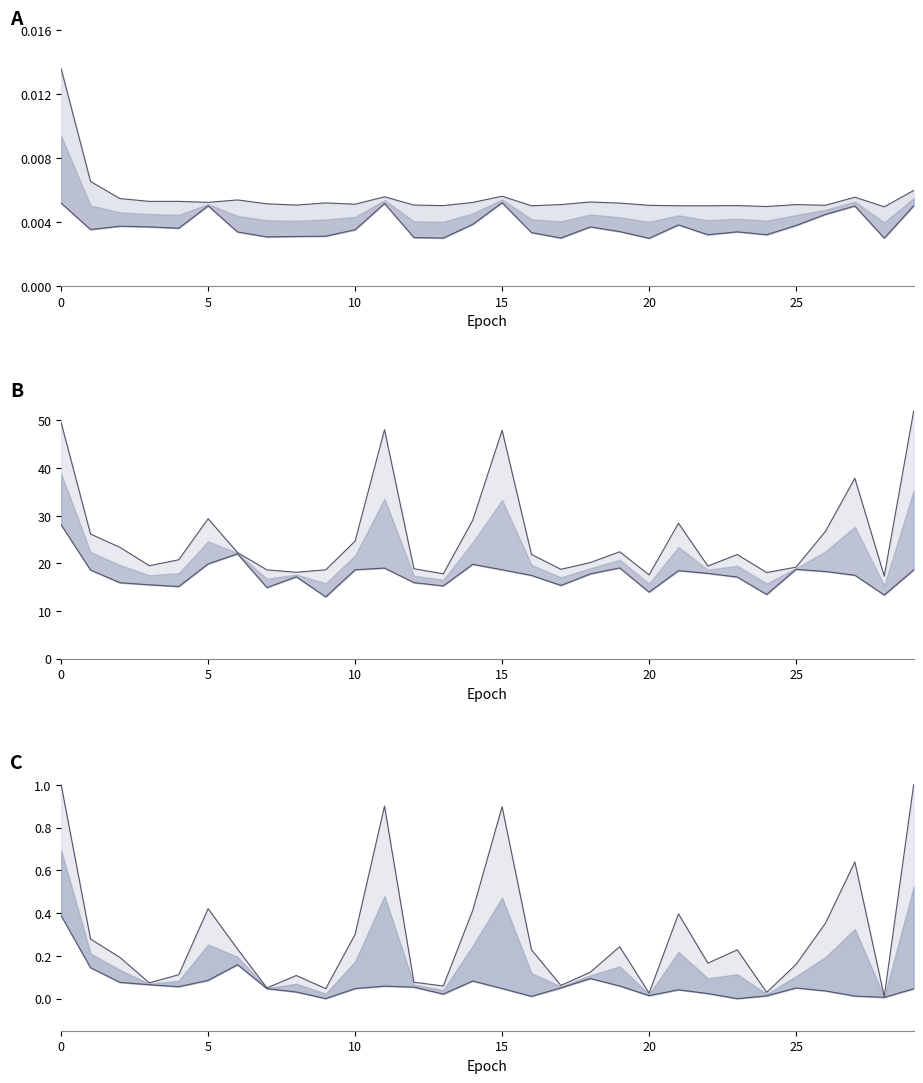

What is the sum of the loss values at 15 and 5?

37.2